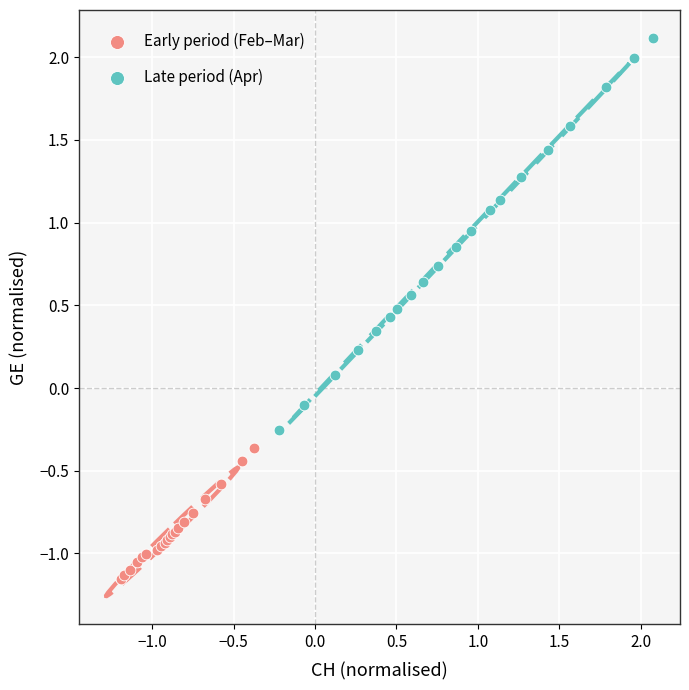

Which series contains the lowest Y value?

Early period (Feb–Mar)